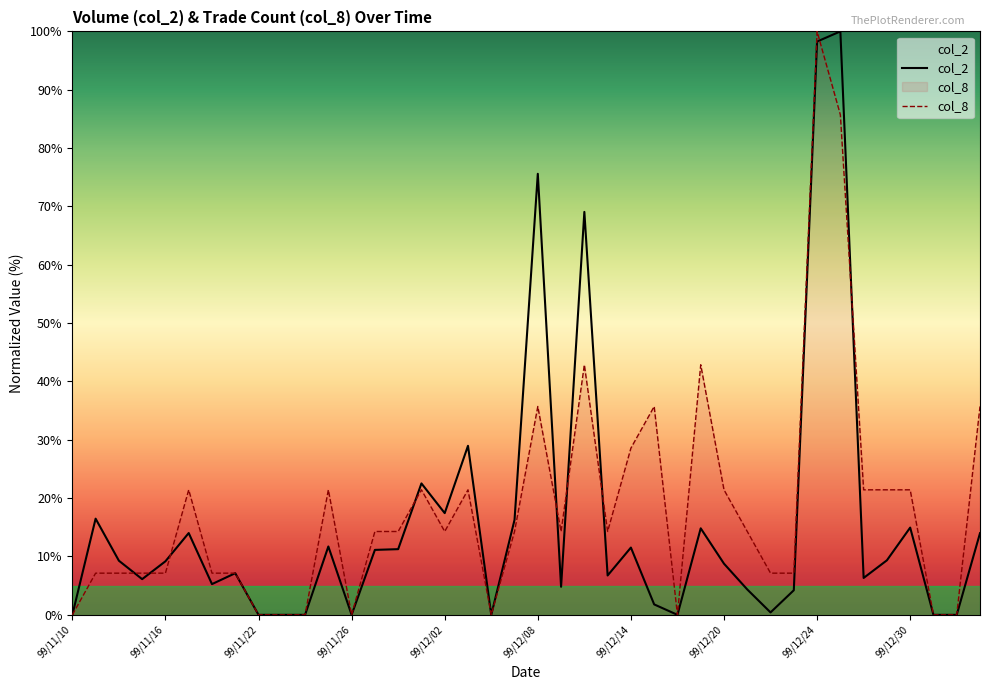

What is the difference between the maximum and minimum values in the col_2 series?

100.0